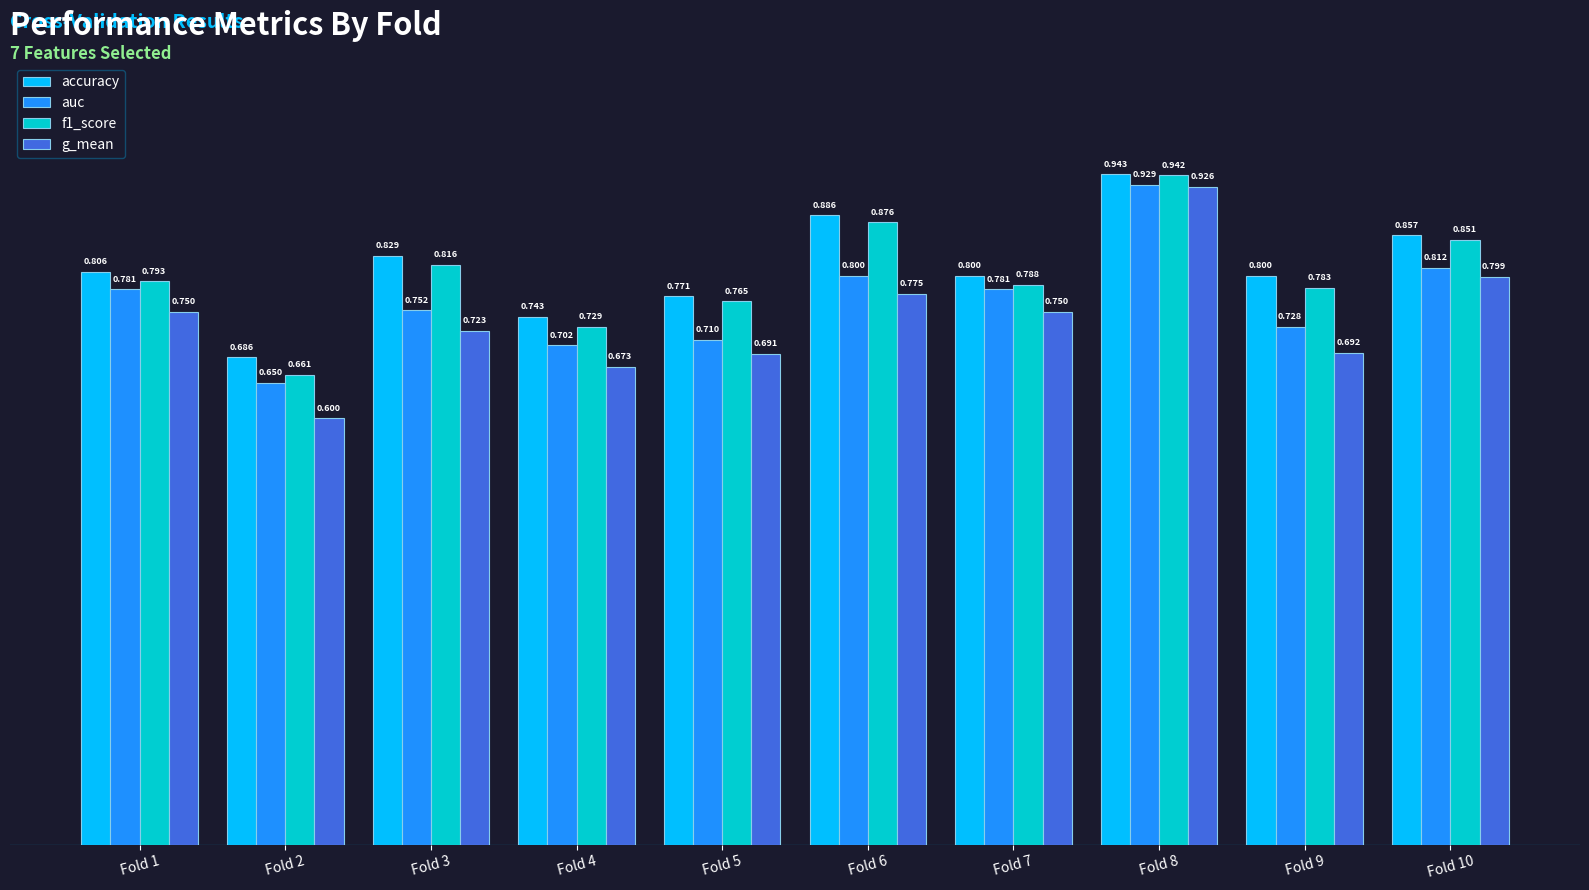

Rank the series at Fold 10 from highest to lowest value.

accuracy, f1_score, auc, g_mean